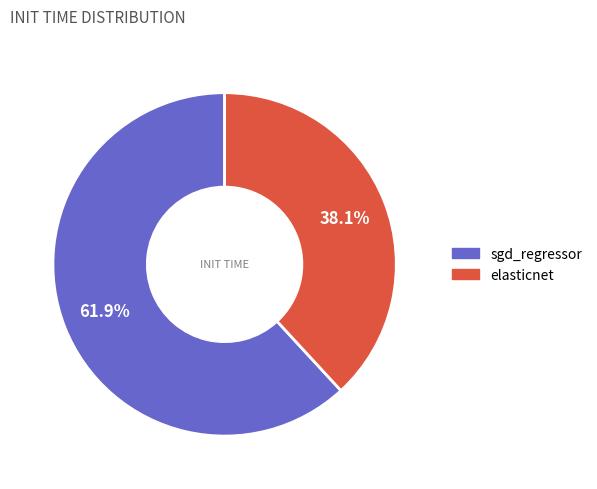

To the nearest percent, what percentage of the pie is elasticnet?

38%